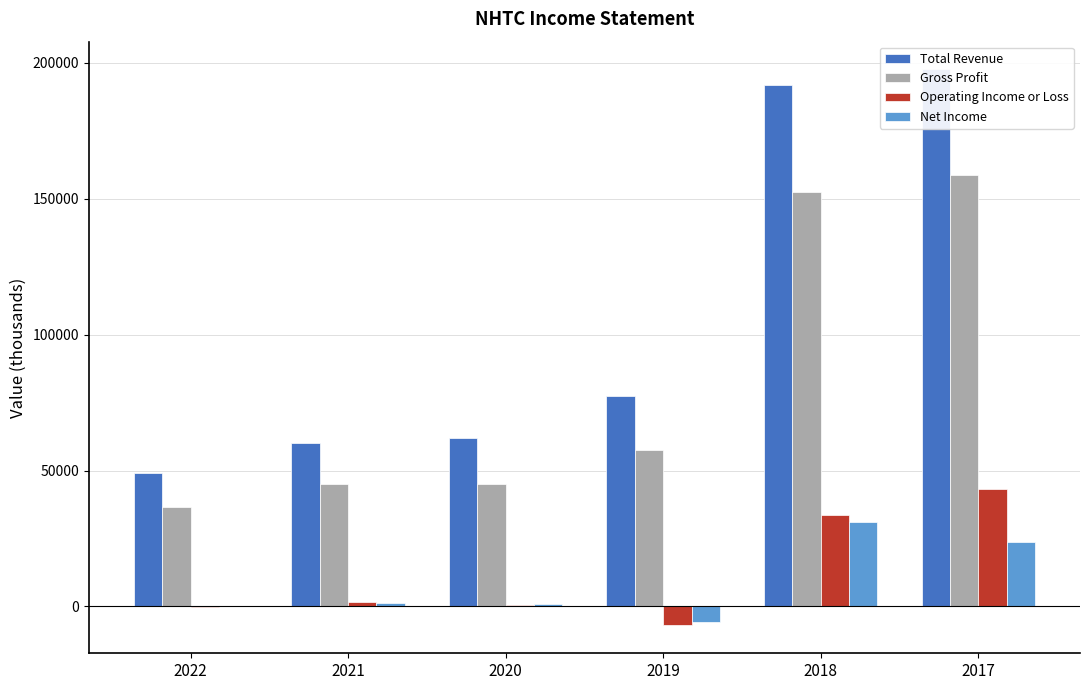

Rank the categories by Operating Income or Loss value from highest to lowest.

2017, 2018, 2021, 2020, 2022, 2019